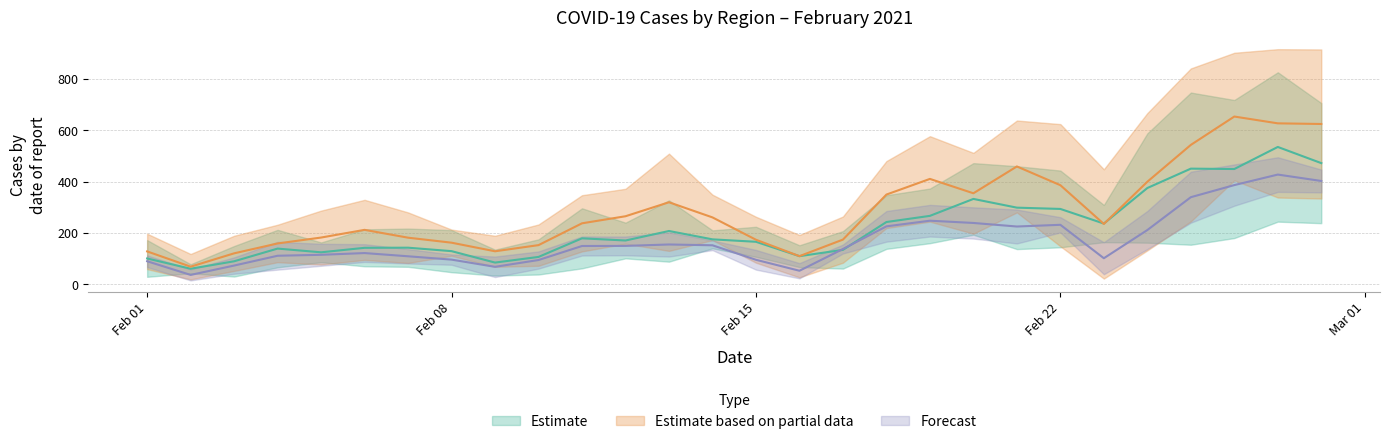

Is it true that Összes equals 43.6 at 2021-02-10?

False